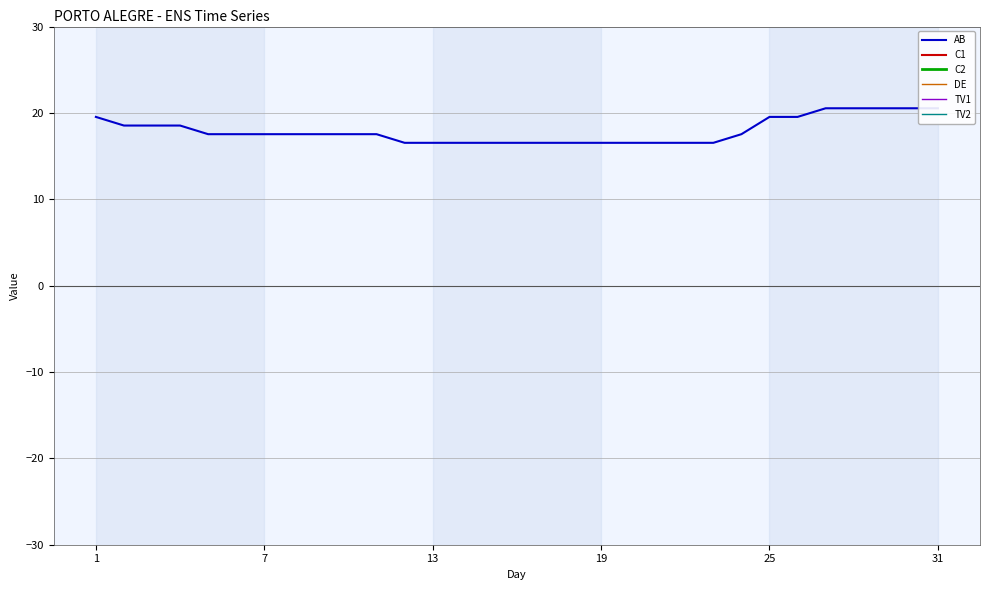

What is the spread (max minus min) of values at 20?

145.0